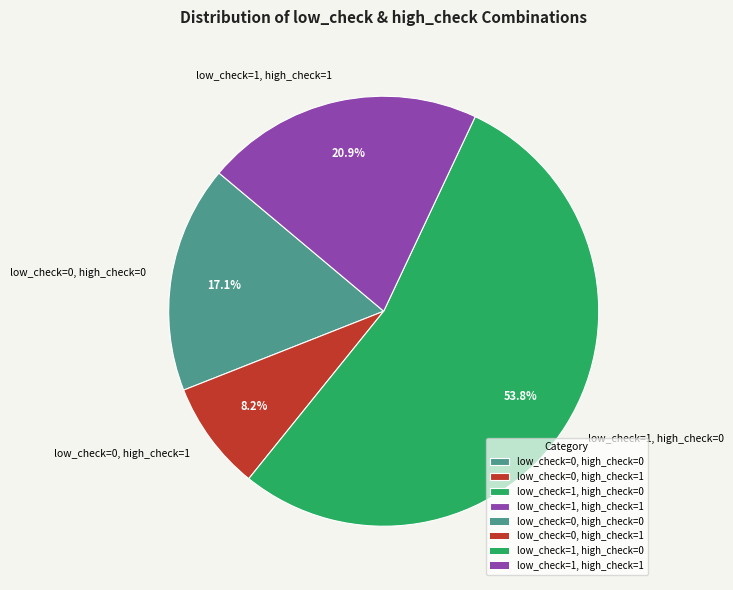

To the nearest percent, what percentage of the pie is low_check=1, high_check=0?

54%